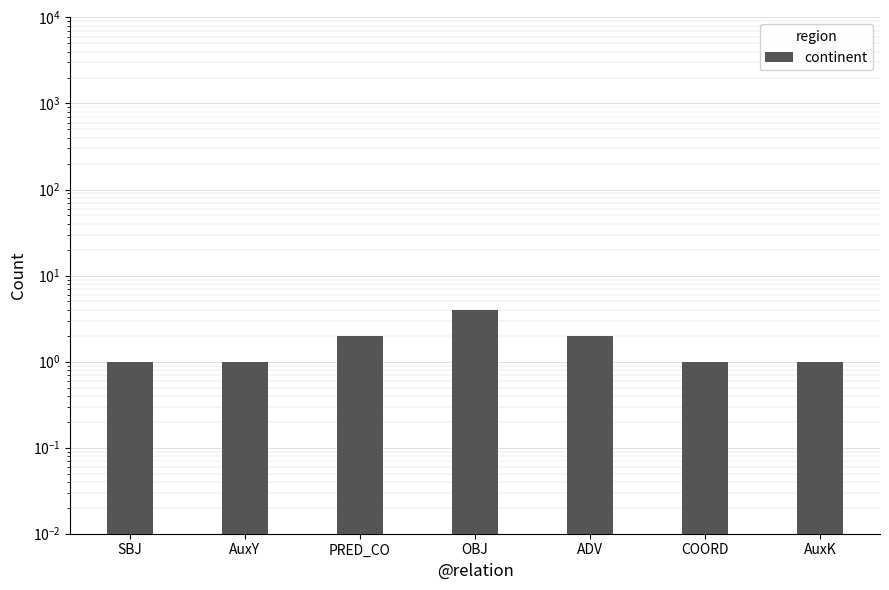

List the labels in order of value, largest first.

OBJ, PRED_CO, ADV, SBJ, AuxY, COORD, AuxK